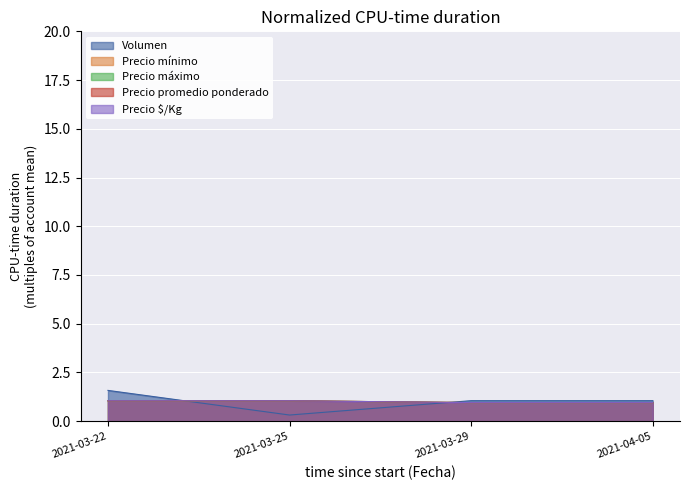

True or false: Precio promedio ponderado and Precio mínimo cross at least once.

False